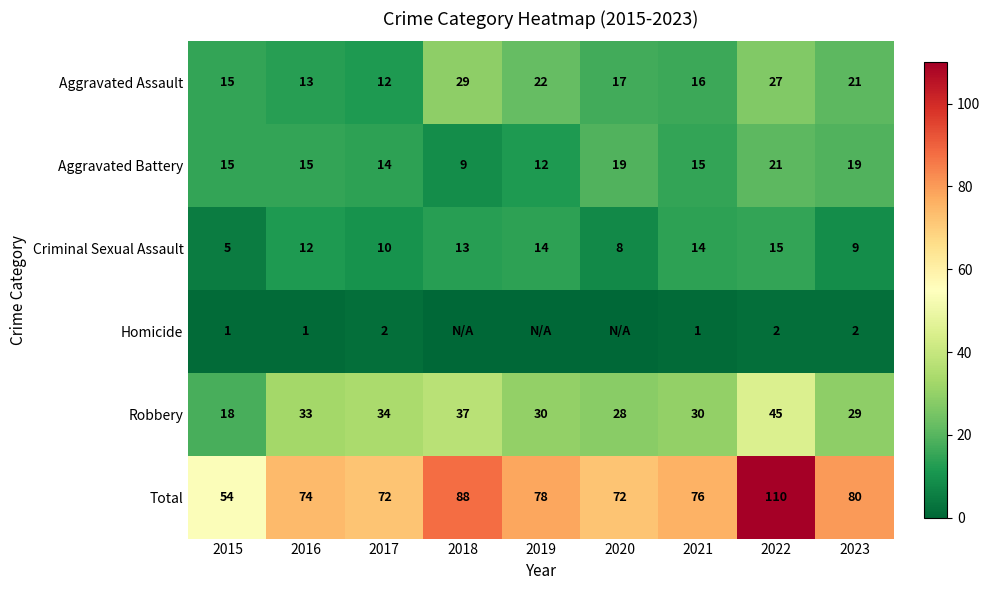

What is the average value of the Aggravated Battery series?

15